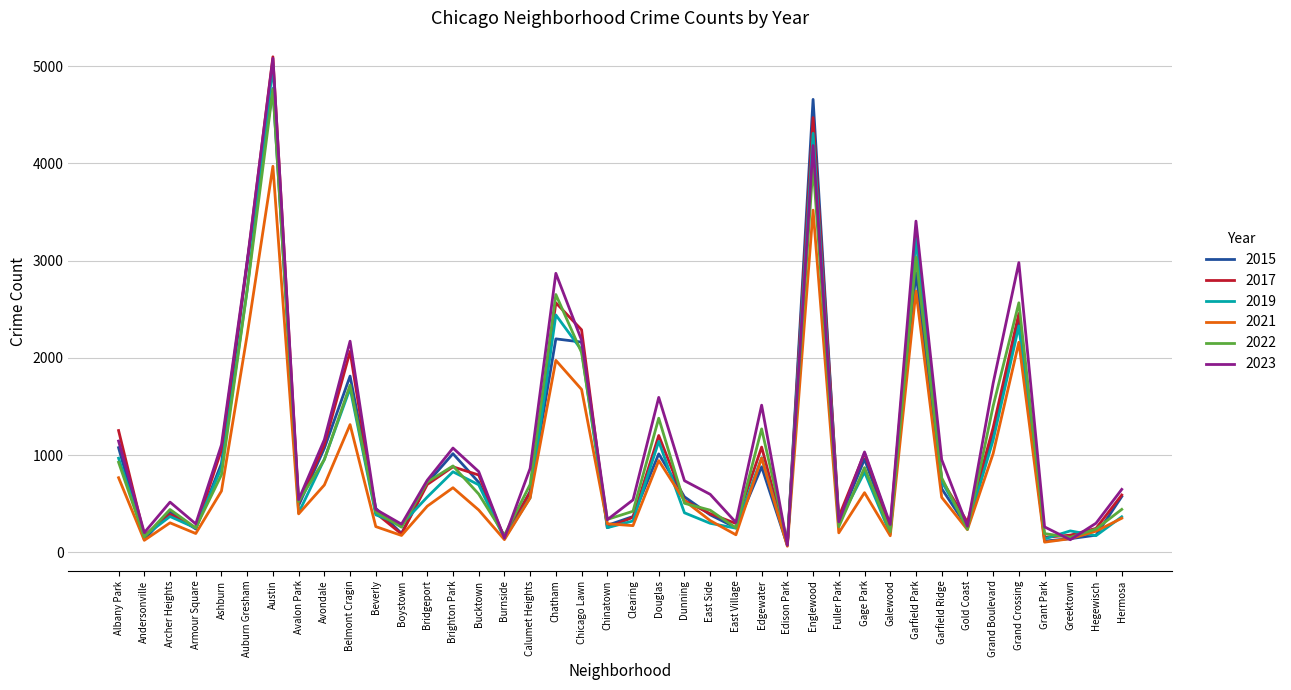

Which category has the highest value in the 2019 series?

Austin